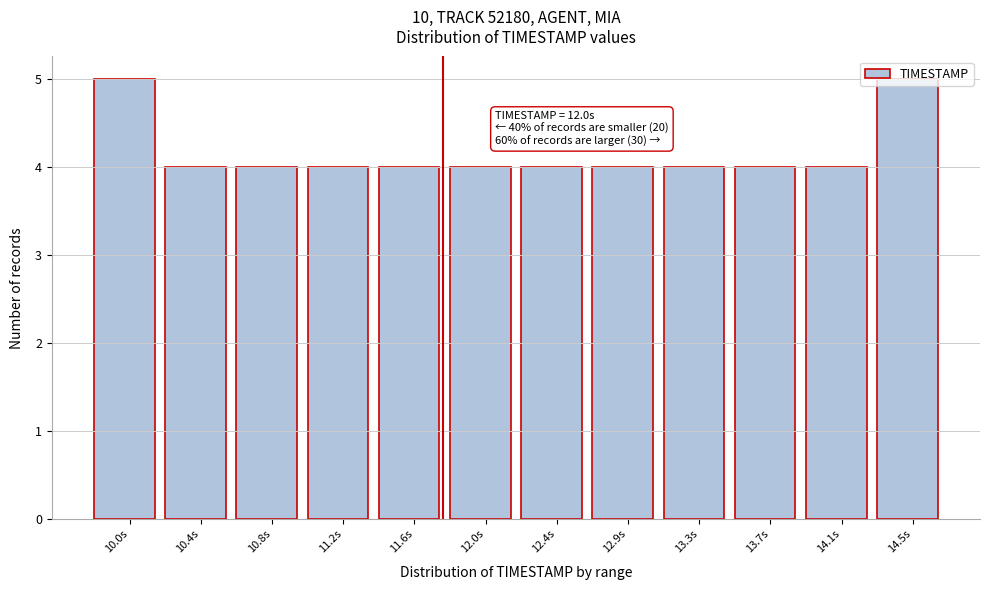

Which has a higher value, 10.4s or 14.5s?

14.5s